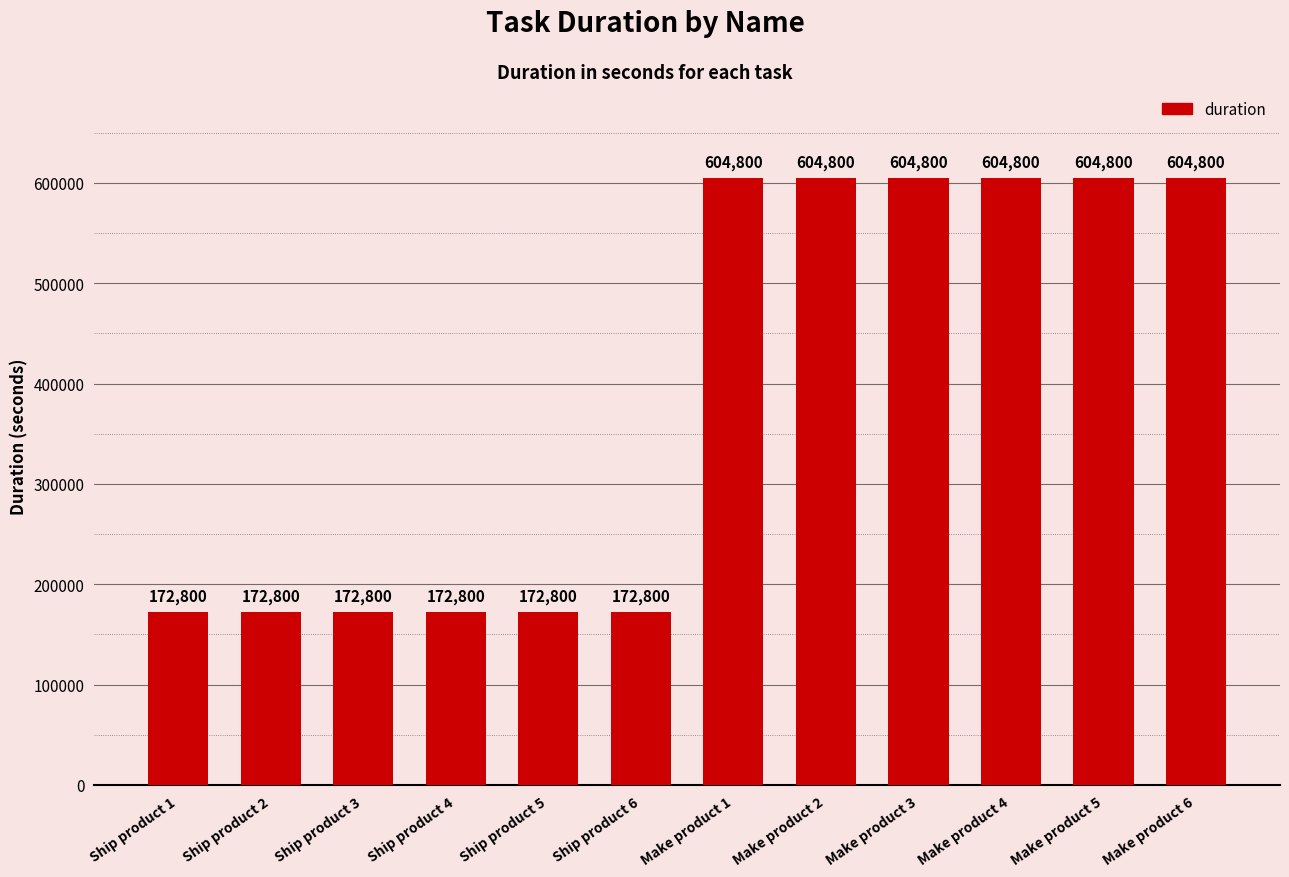

What position from the right is Ship product 1?

12